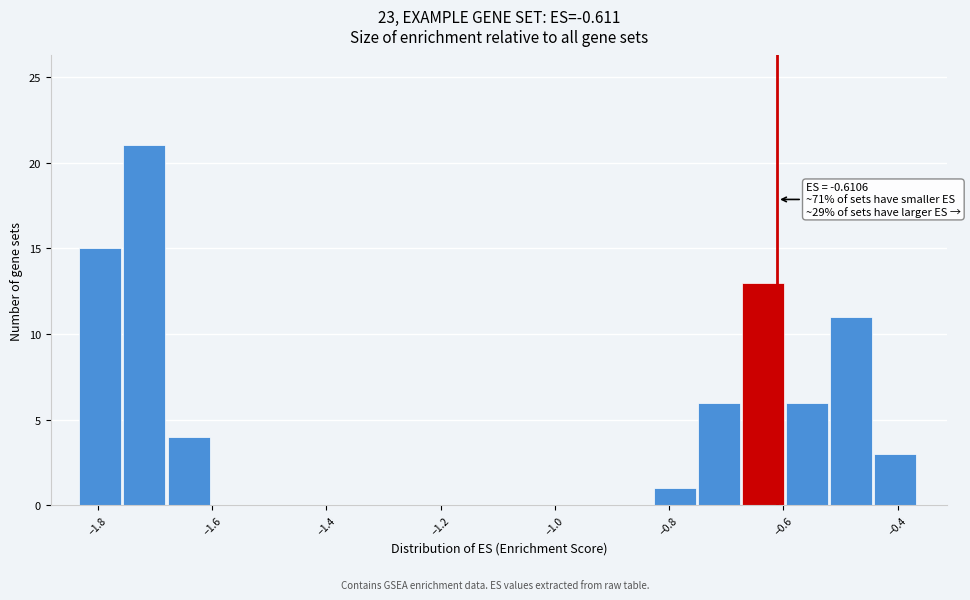

Around what value on the x-axis is the tallest bar? Give the approximate position of its centre, as read against the axis.

-1.72